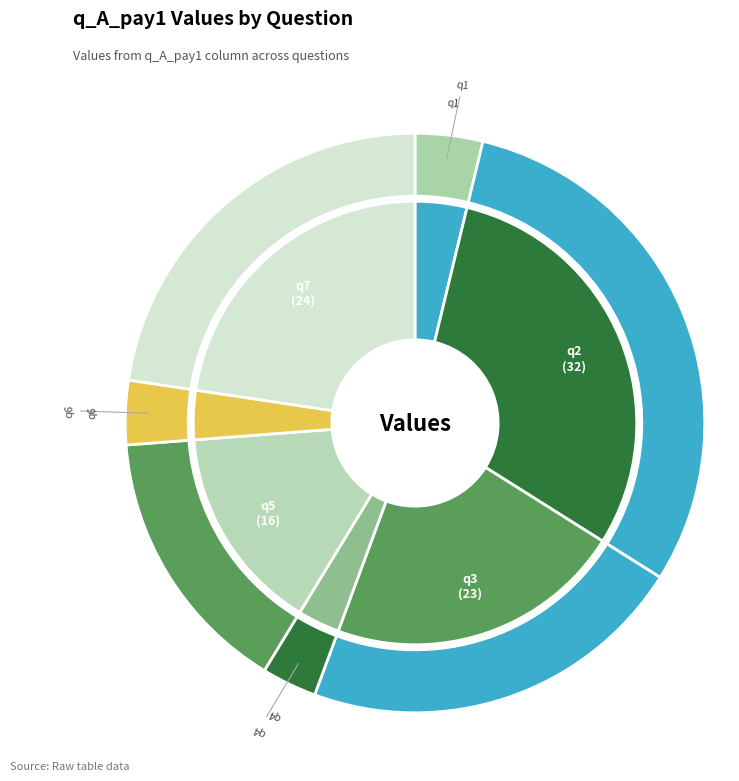

How many slices are in this pie chart?

7